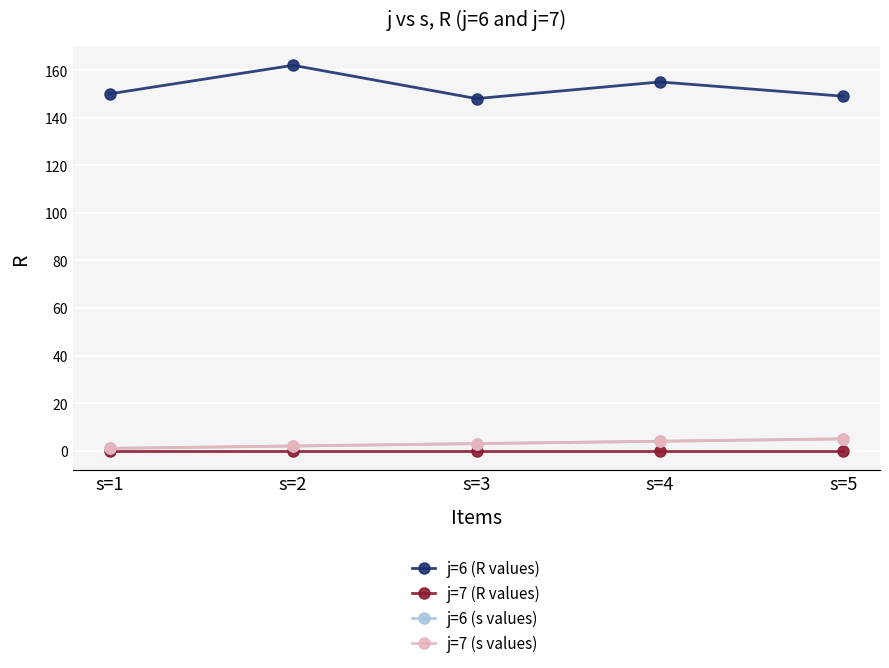

Reading left to right, extract all data points from this chart.

j=6 (R values): s=1=150	s=2=162	s=3=148	s=4=155	s=5=149
j=7 (R values): s=1=0	s=2=0	s=3=0	s=4=0	s=5=0
j=6 (s values): s=1=1	s=2=2	s=3=3	s=4=4	s=5=5
j=7 (s values): s=1=1	s=2=2	s=3=3	s=4=4	s=5=5